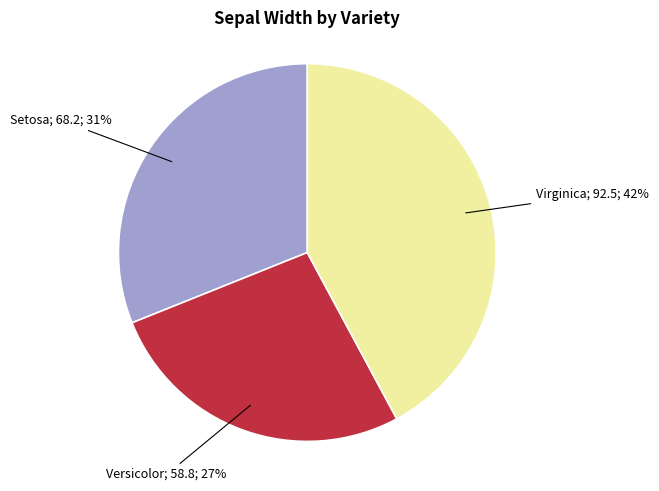

Does any single category account for the majority?

No